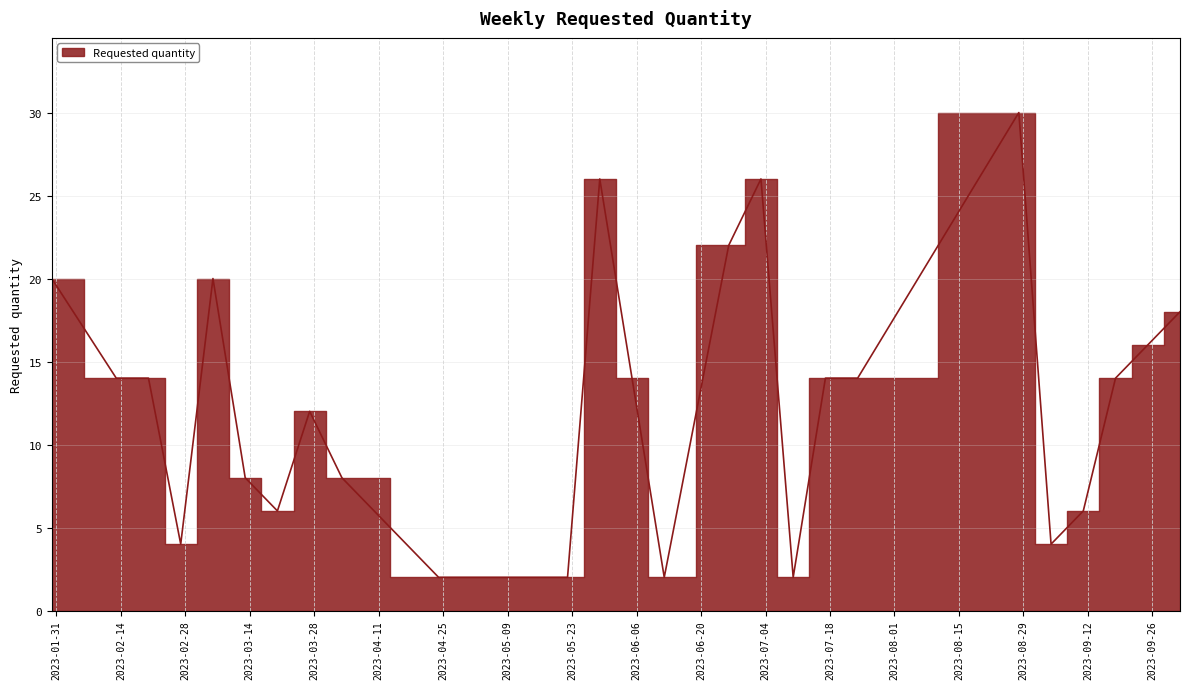

Count the number of categories in the chart.

25